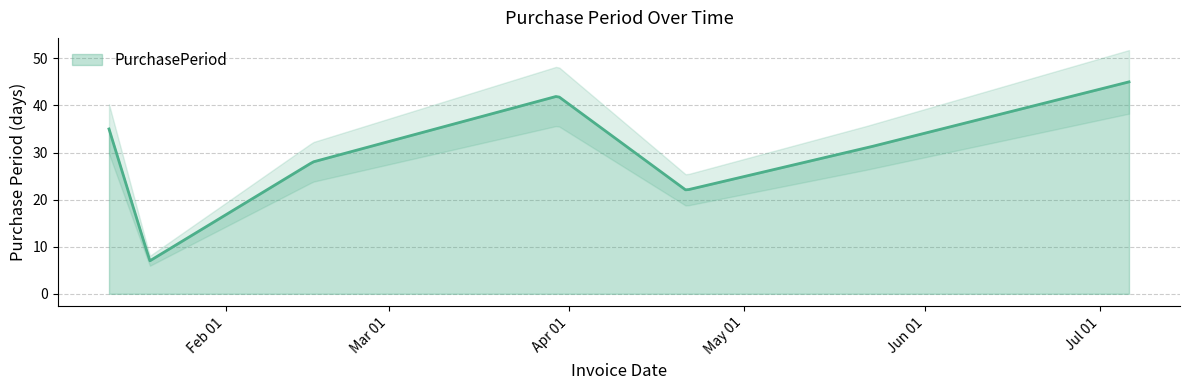

Which label corresponds to the largest value in the chart?

2017-07-06